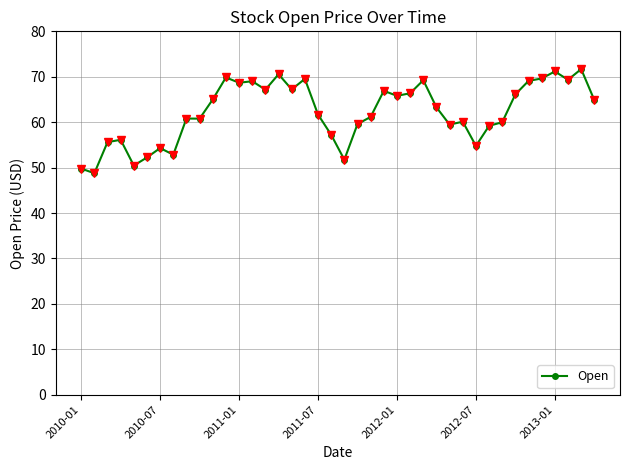

What is the sum of all values?

2487.2